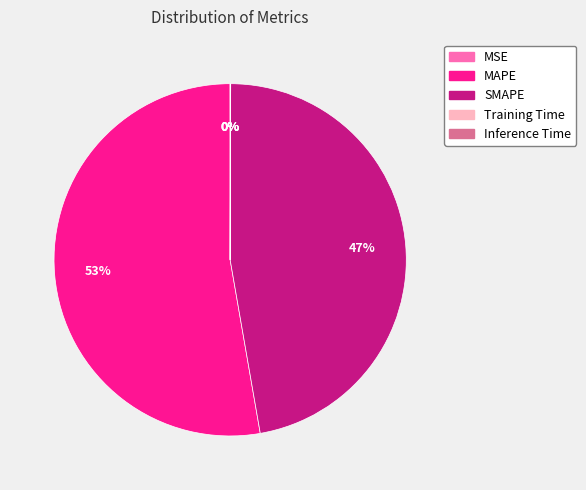

To the nearest percent, what is the difference between the largest and smallest slice percentages?

53%